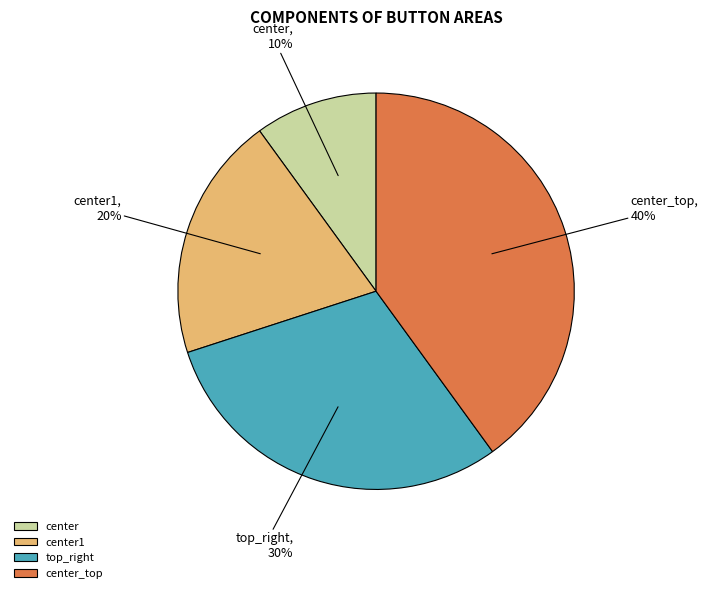

Does center1 represent more than half of the total?

No